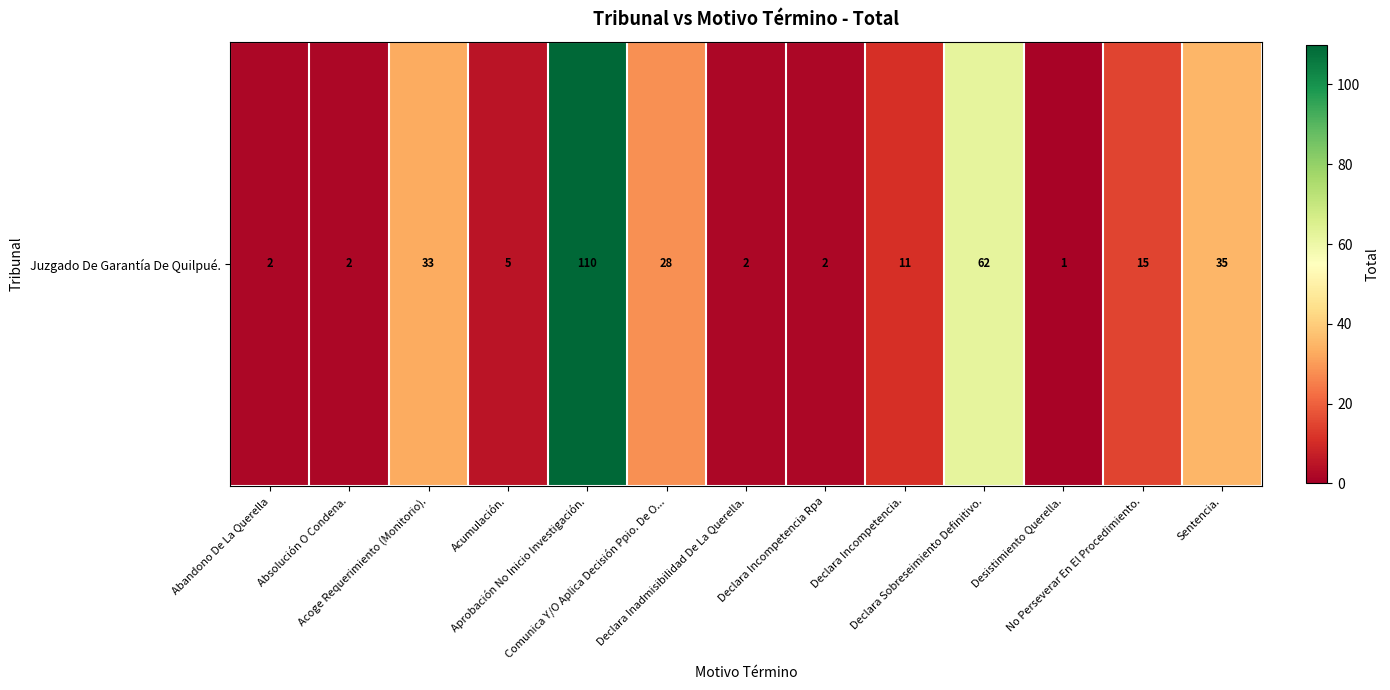

Approximately how many times larger is the value at Desistimiento Querella. compared to No Perseverar En El Procedimiento.?

0.1